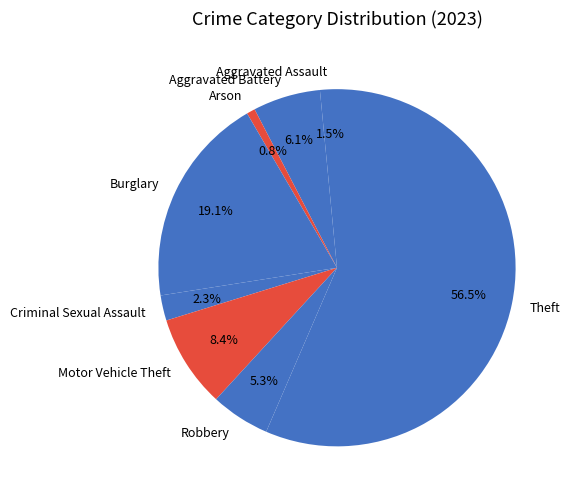

How many slices are in this pie chart?

8